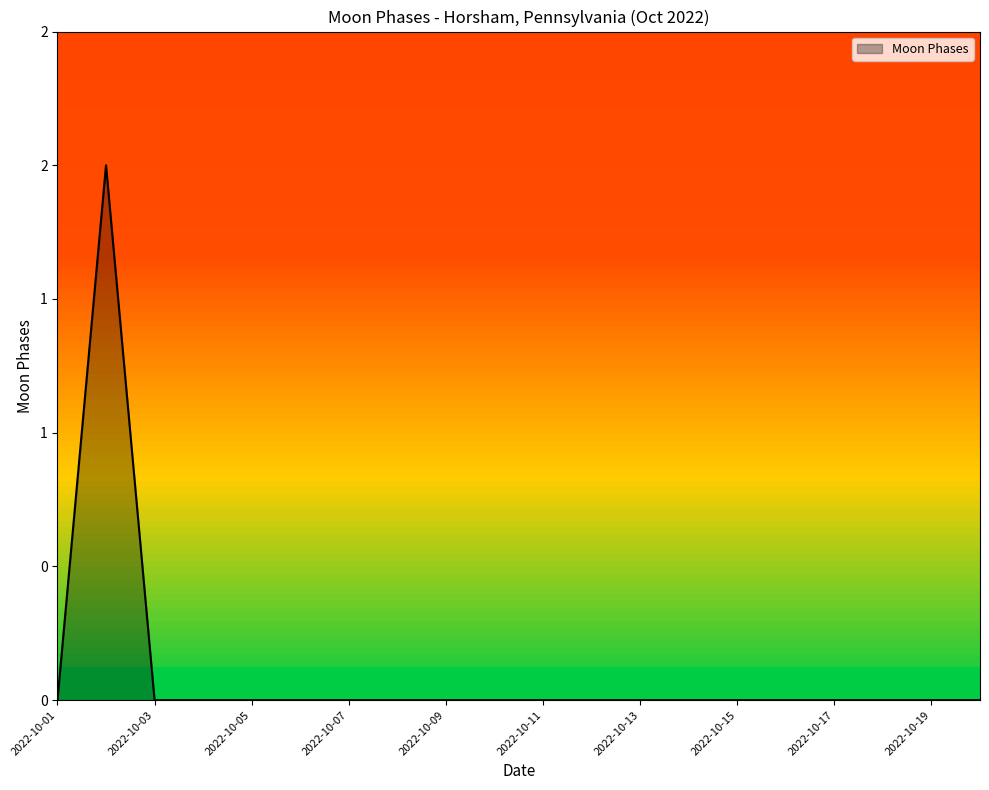

Rank the categories by value from lowest to highest.

2022-10-01, 2022-10-03, 2022-10-04, 2022-10-05, 2022-10-06, 2022-10-07, 2022-10-08, 2022-10-09, 2022-10-10, 2022-10-11, 2022-10-12, 2022-10-13, 2022-10-14, 2022-10-15, 2022-10-16, 2022-10-17, 2022-10-18, 2022-10-19, 2022-10-20, 2022-10-02